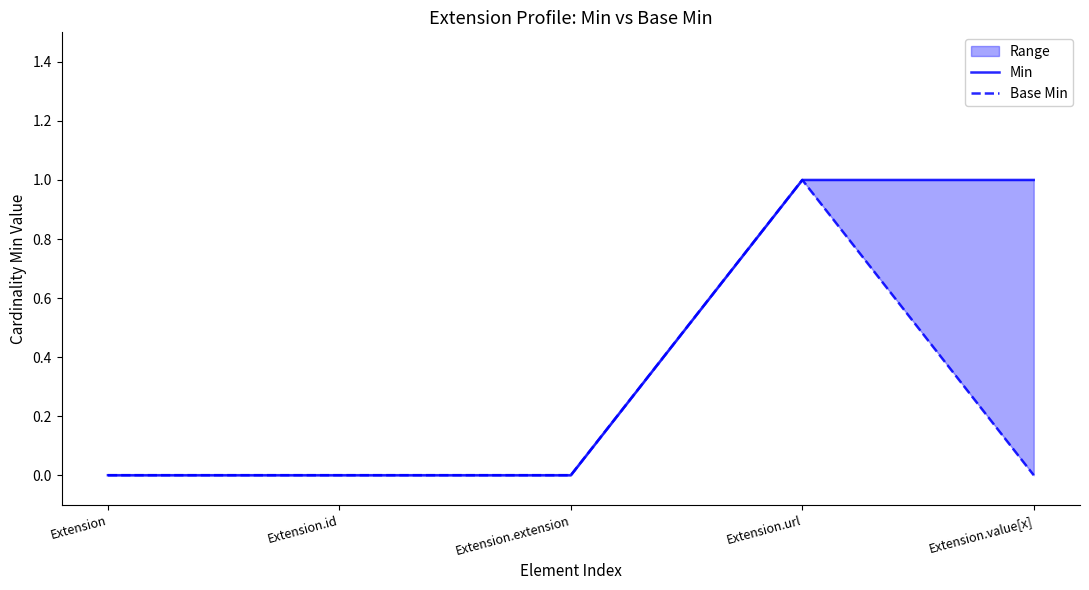

Rank the categories by Base Min value from highest to lowest.

Extension.url, Extension, Extension.id, Extension.extension, Extension.value[x]